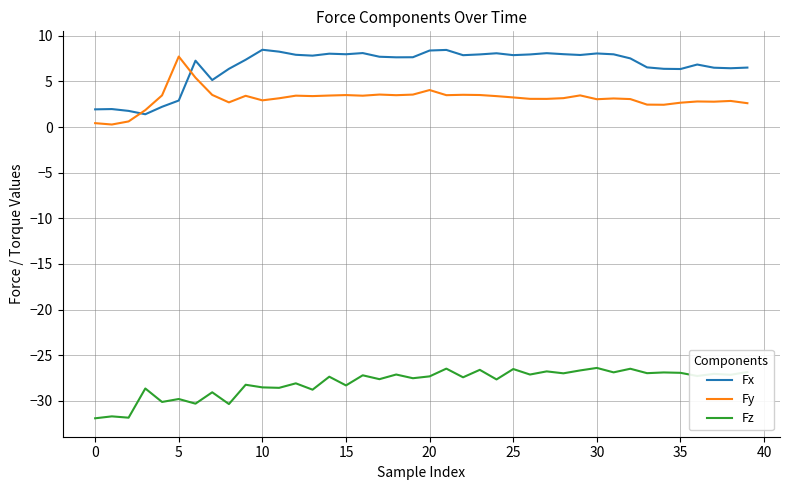

Is this an area chart (filled region under the line)?

No